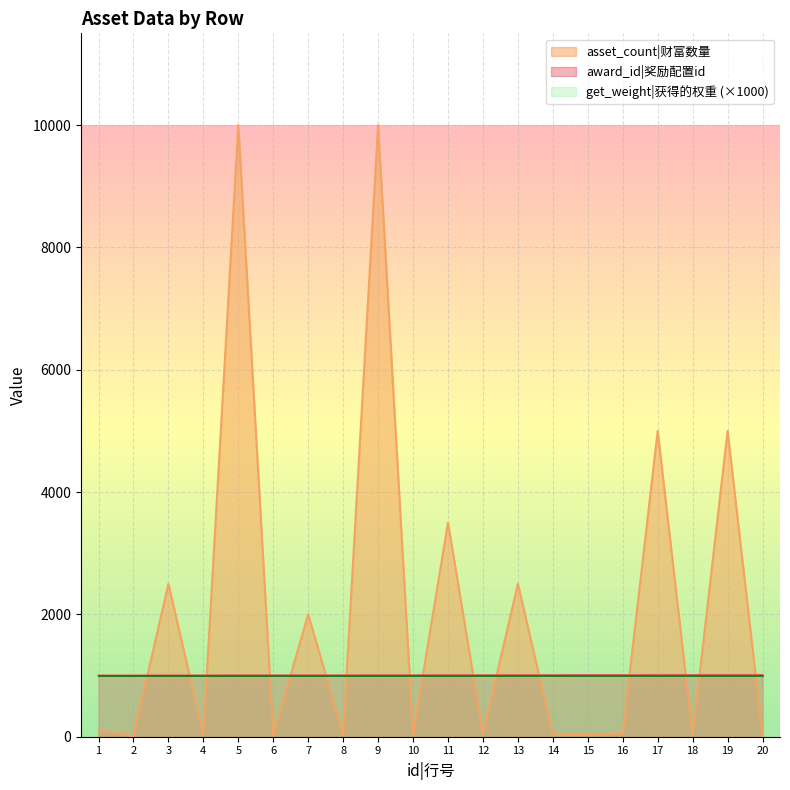

Between 9 and 10, which series saw the biggest shift?

asset_count|财富数量